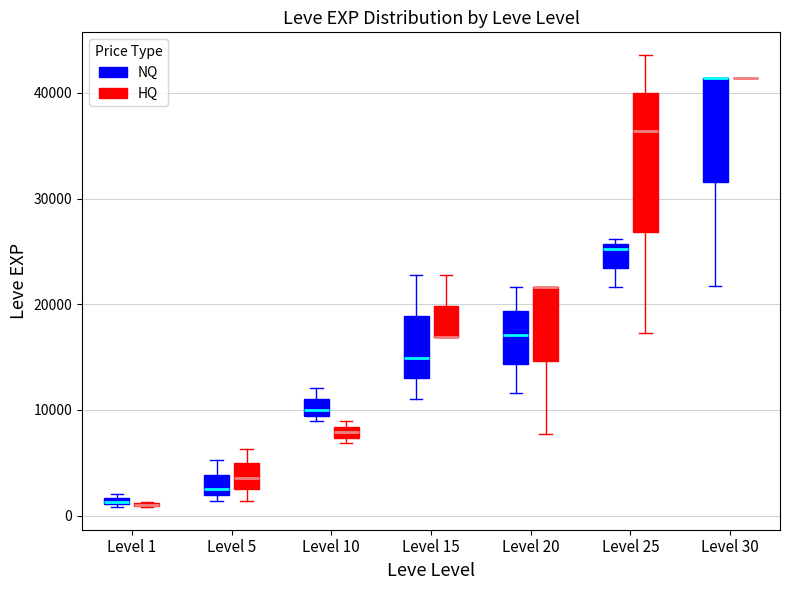

Which box is the tallest, from its lower edge to its upper edge?

Level 25 (HQ)